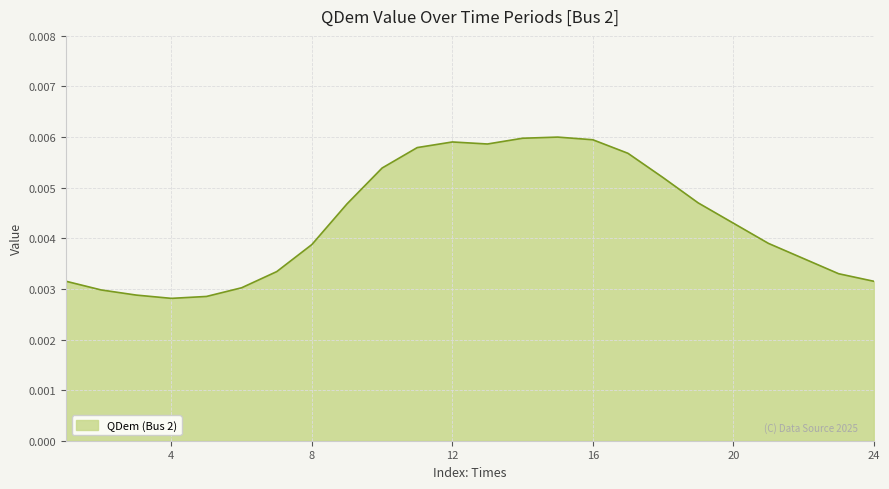

Does the chart have visible grid lines?

Yes